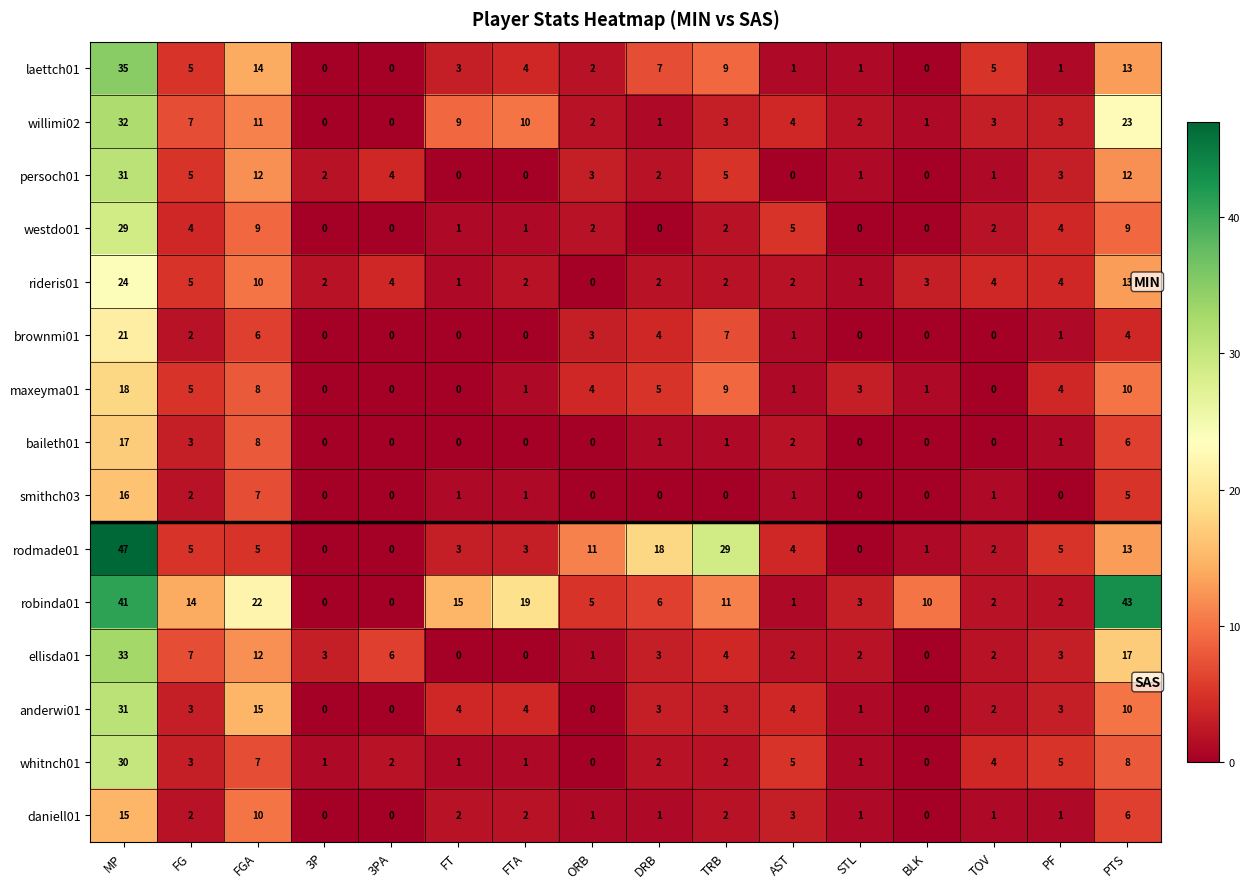

Count the number of data series in this chart.

15